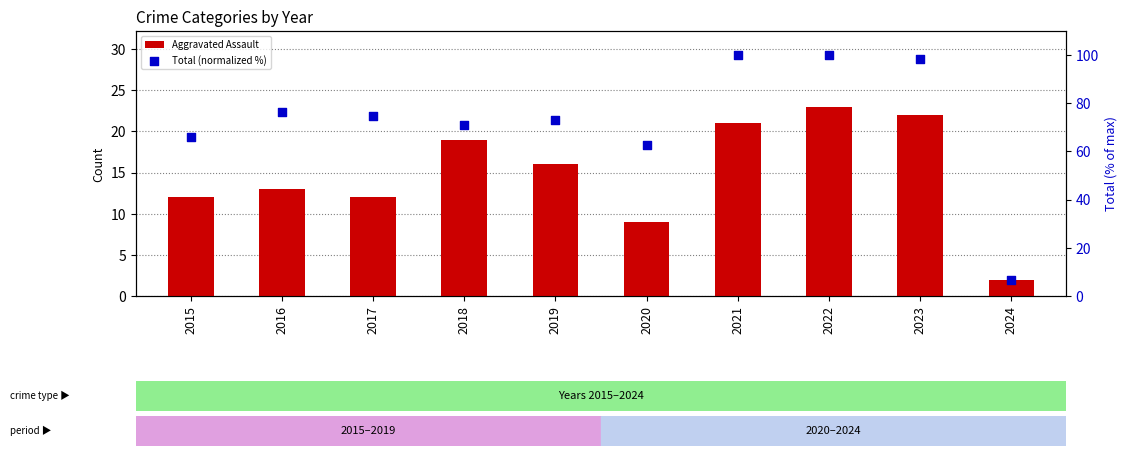

Which series has the largest total across all categories?

Total (normalized %)